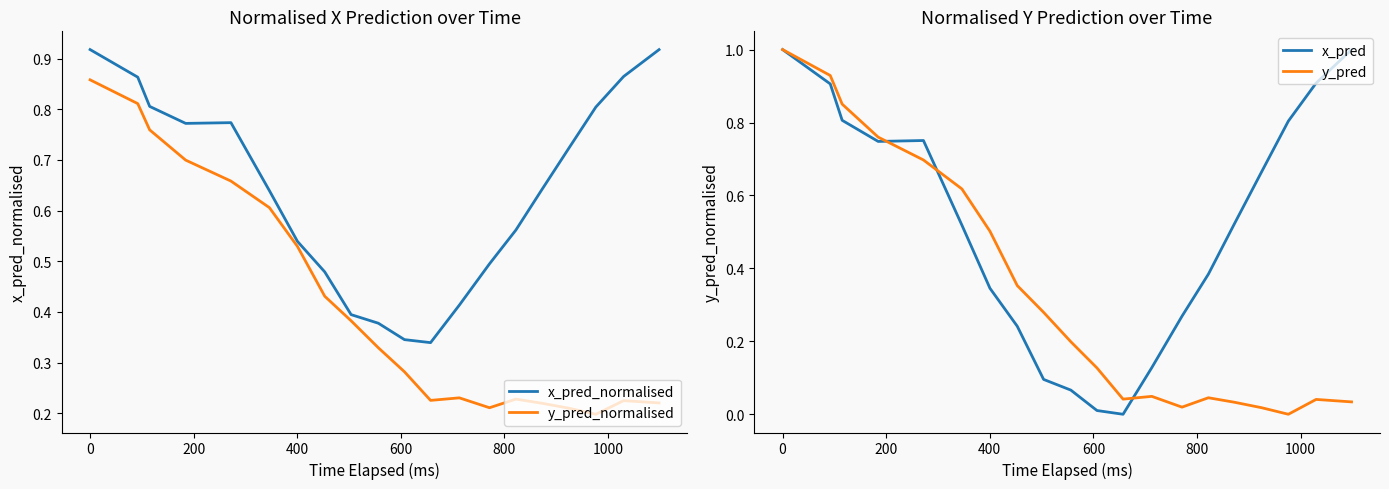

Is the value of x_pred at 11 greater than the value of x_pred_normalised at 16?

No